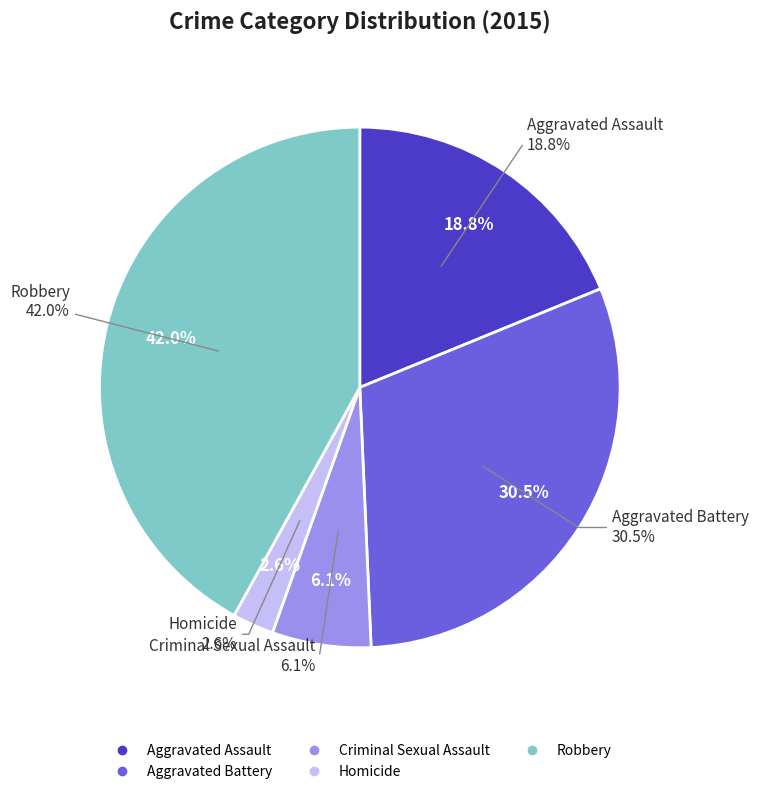

Is the sum of Aggravated Battery and Criminal Sexual Assault greater than half?

No